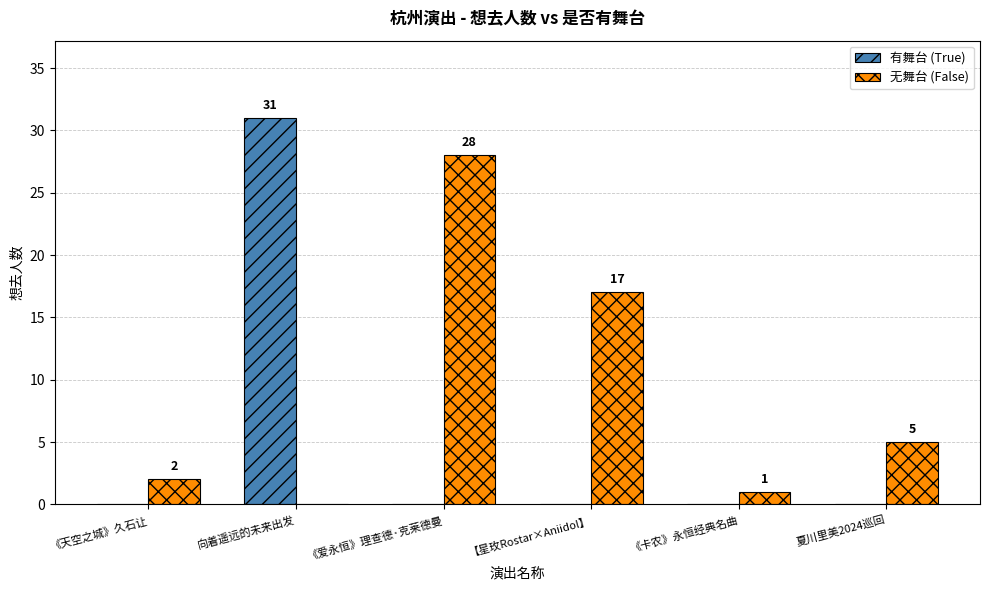

How many groups of bars are there?

6